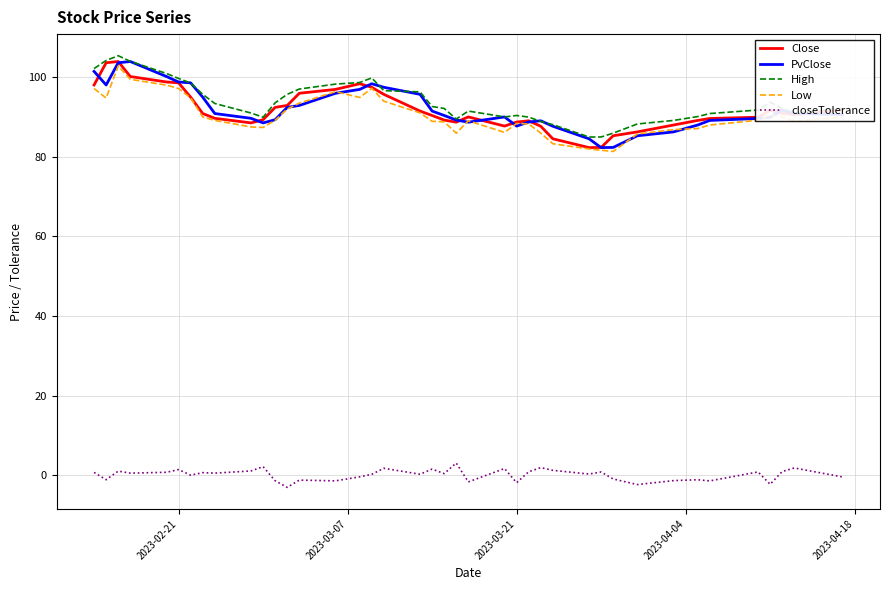

True or false: closeTolerance and Close cross at least once.

False